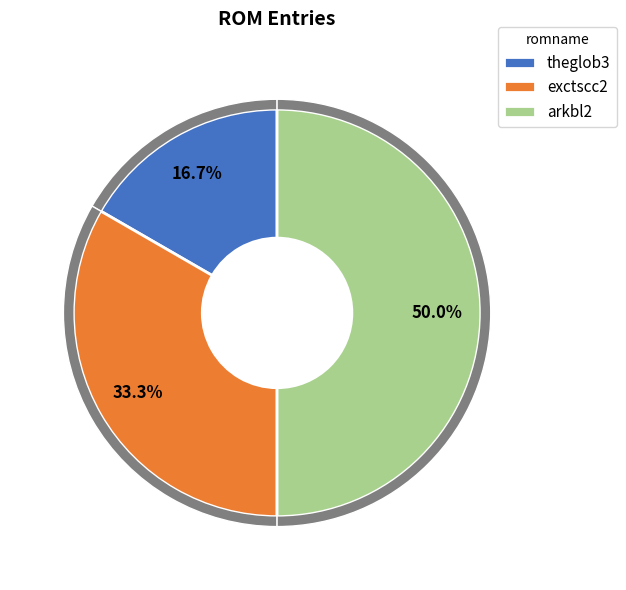

Approximately how many times larger is the value at theglob3 compared to arkbl2?

0.3